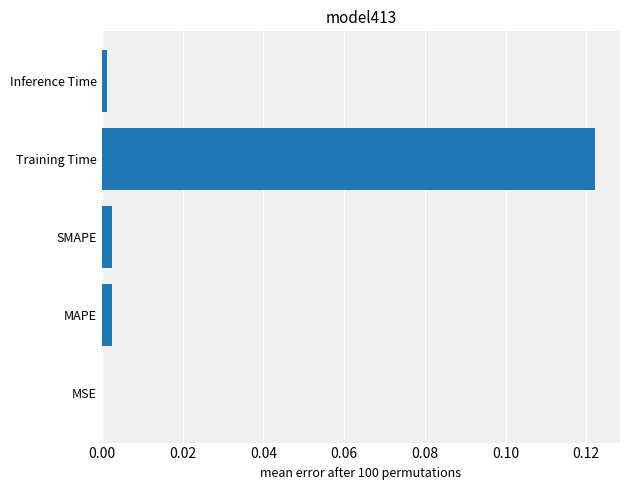

Count the number of categories in the chart.

5